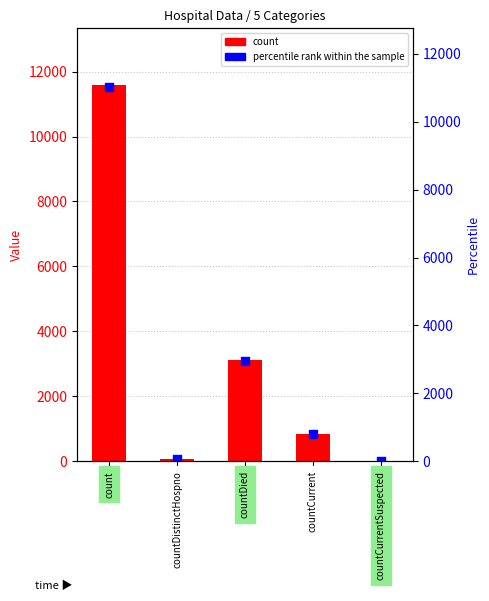

Which series has the largest total across all categories?

count